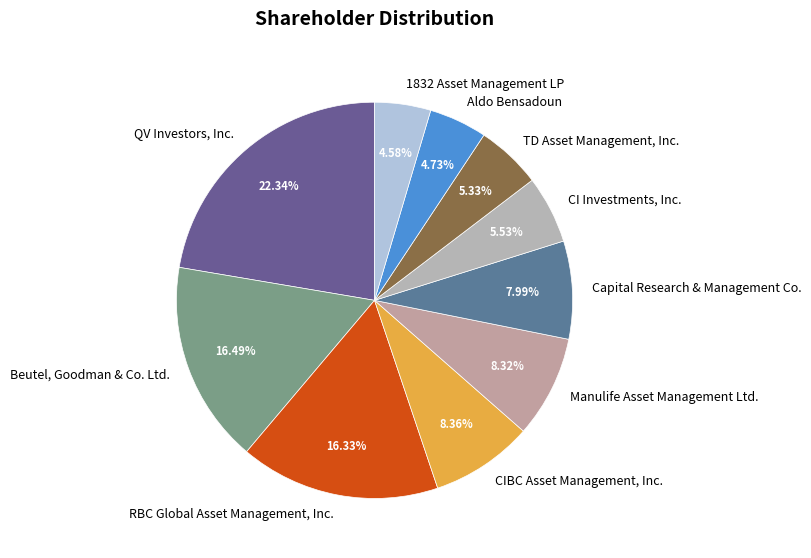

How many segments does this pie chart have?

10